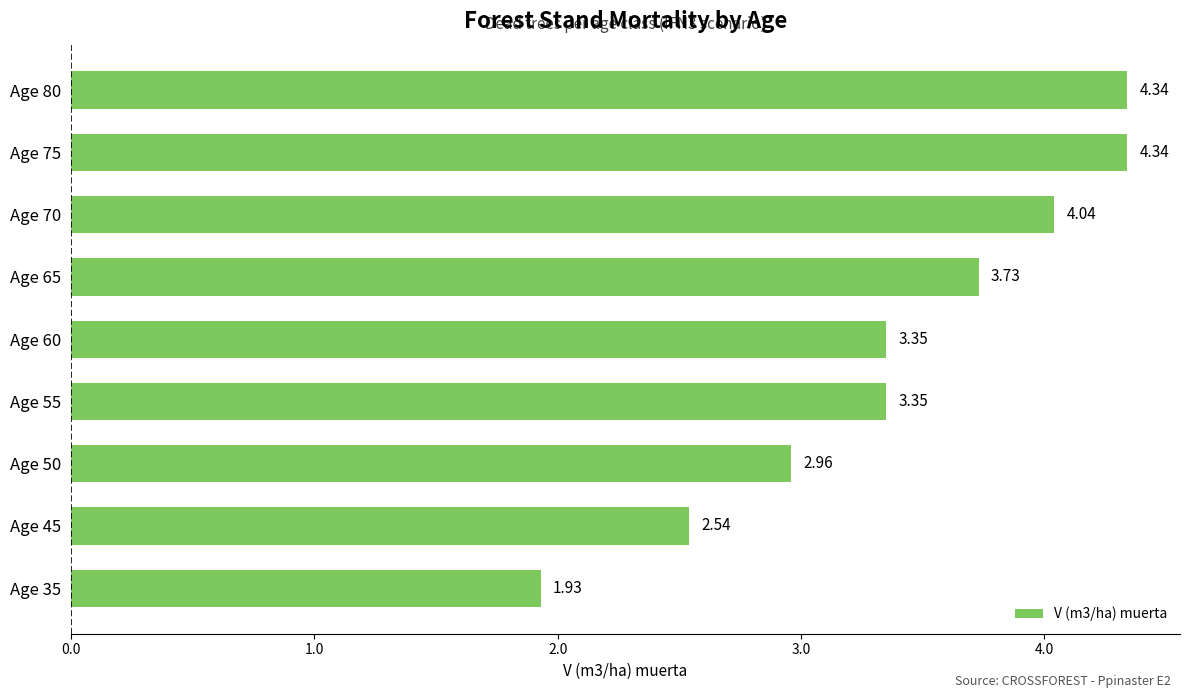

What is the sum of all values?

30.6